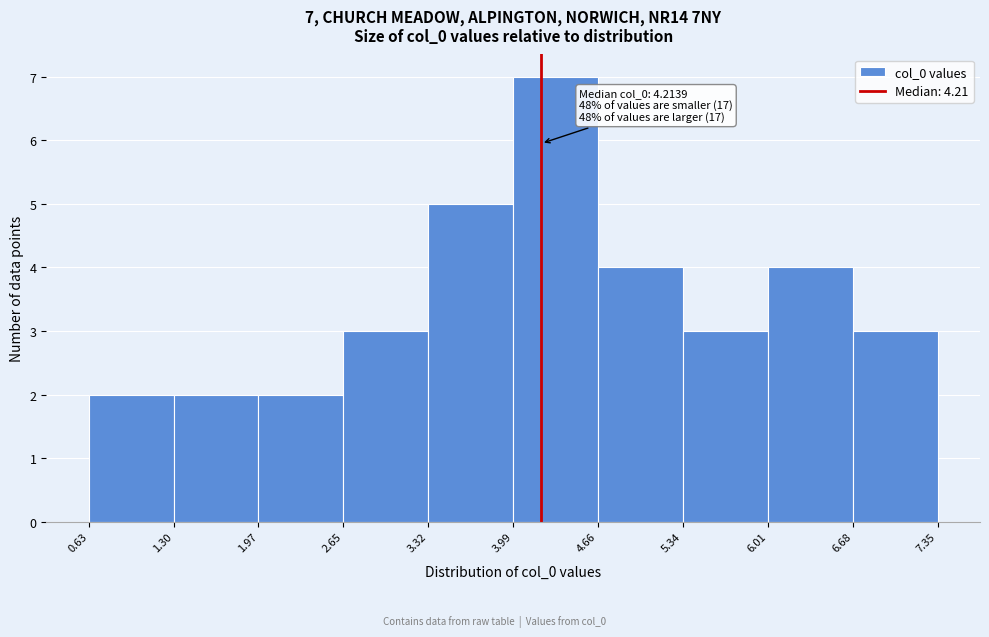

Which range on the x-axis has the tallest bar?

3.99 to 4.66